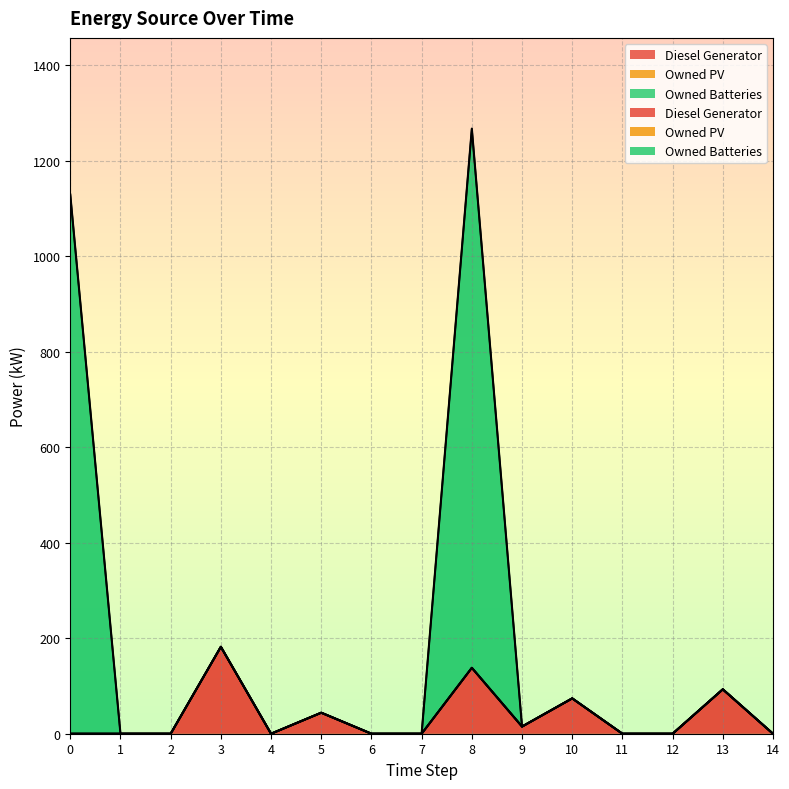

Which series has the largest total across all categories?

Owned Batteries